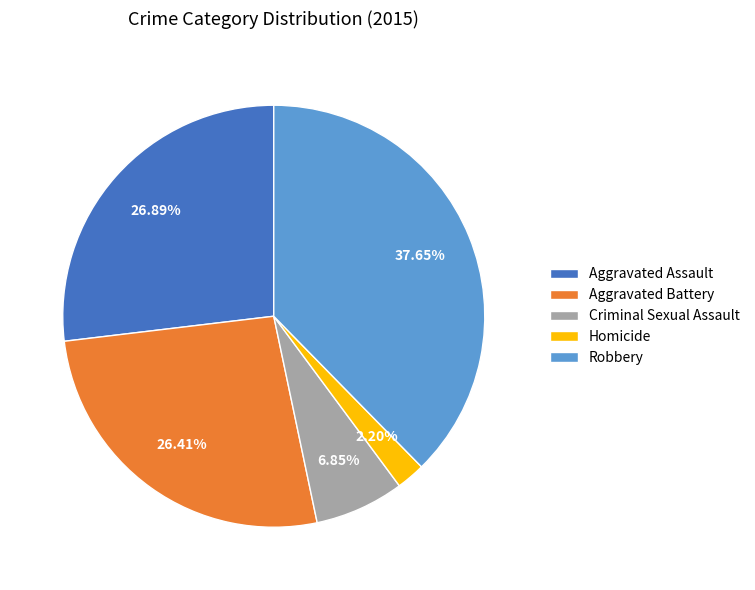

Approximately how many times larger is the value at Robbery compared to Aggravated Assault?

1.4